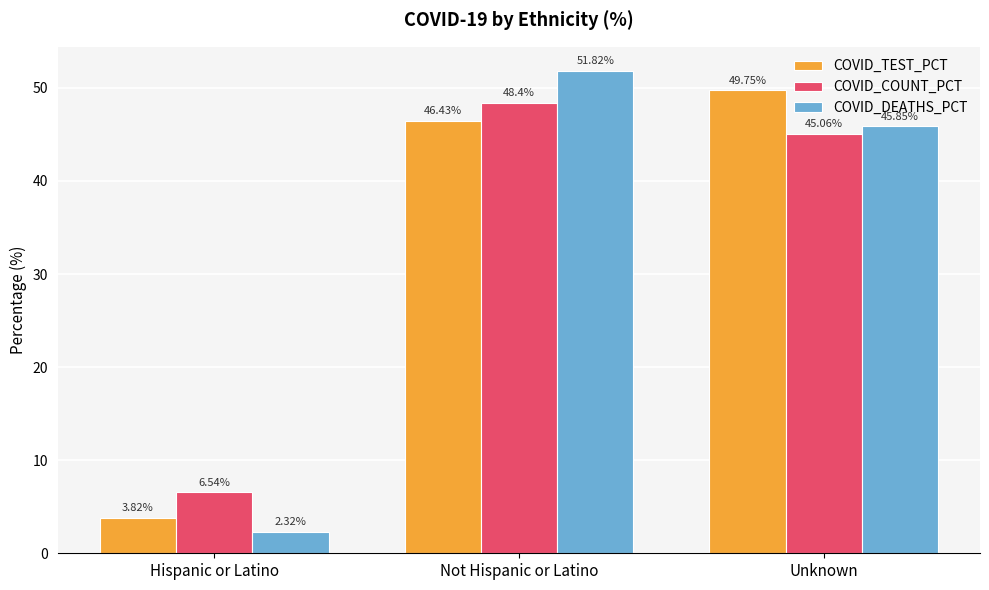

The value of COVID_TEST_PCT at Unknown is 65.5. True or false?

False